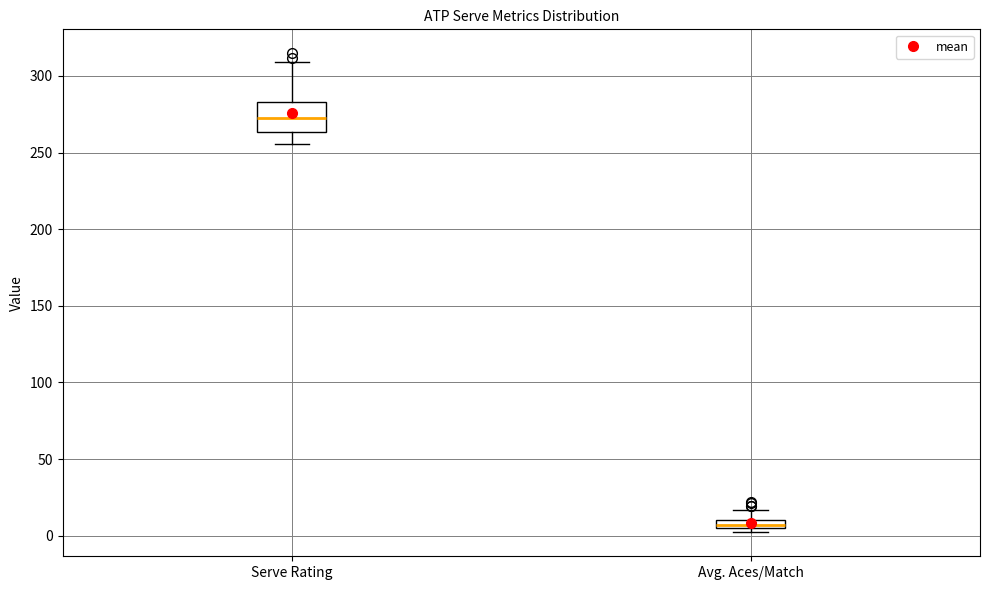

Which box's median line is the lowest?

Avg. Aces/Match